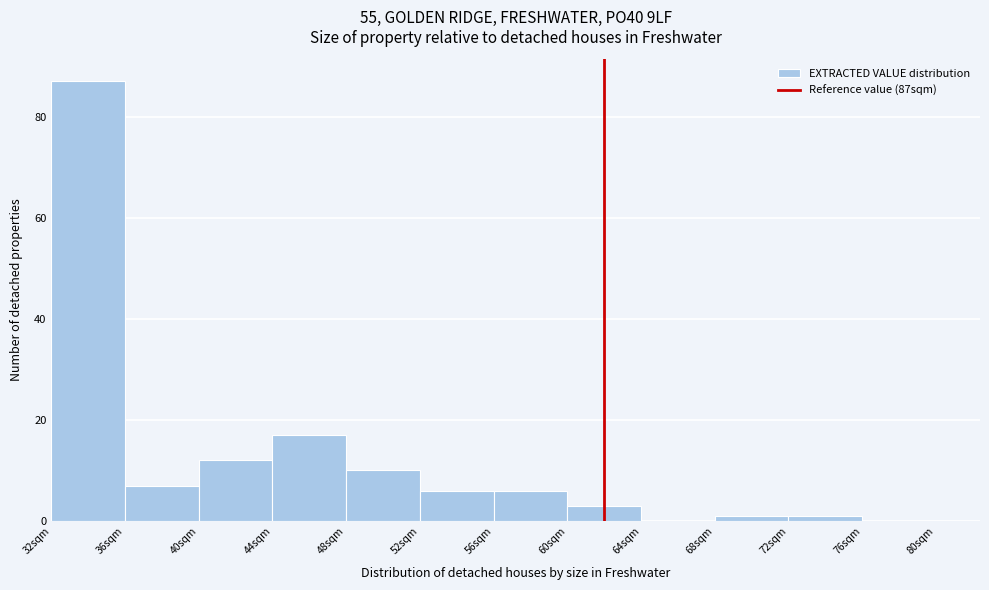

Reading left to right, list all the values displayed in this chart.

32sqm=87	36sqm=7	40sqm=12	44sqm=17	48sqm=10	52sqm=6	56sqm=6	60sqm=3	64sqm=0	68sqm=1	72sqm=1	76sqm=0